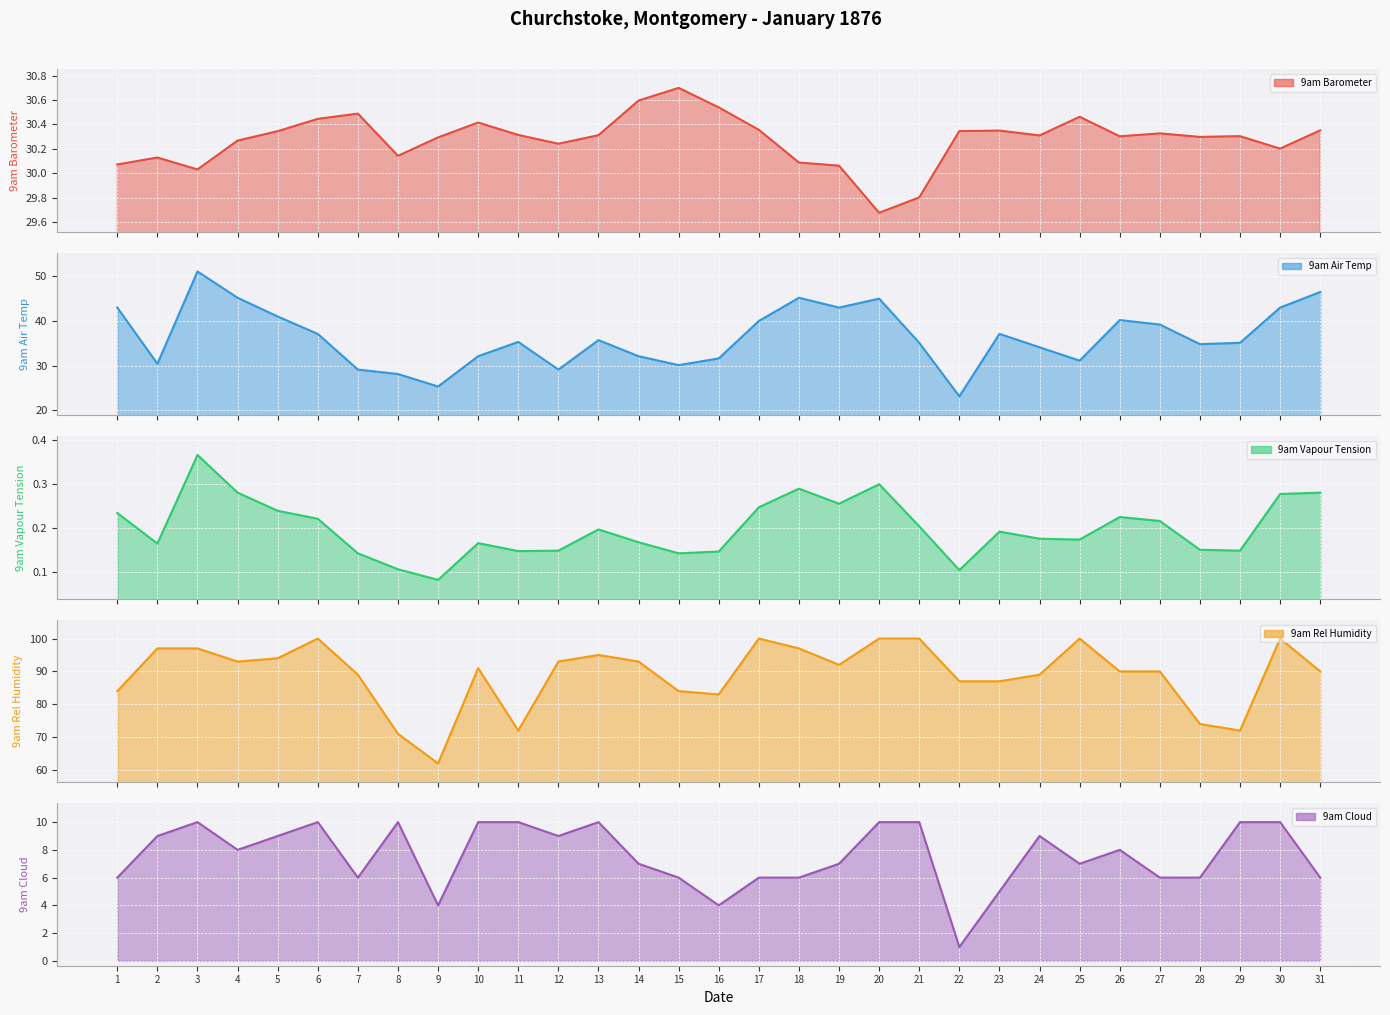

What is the smallest value displayed?

0.1